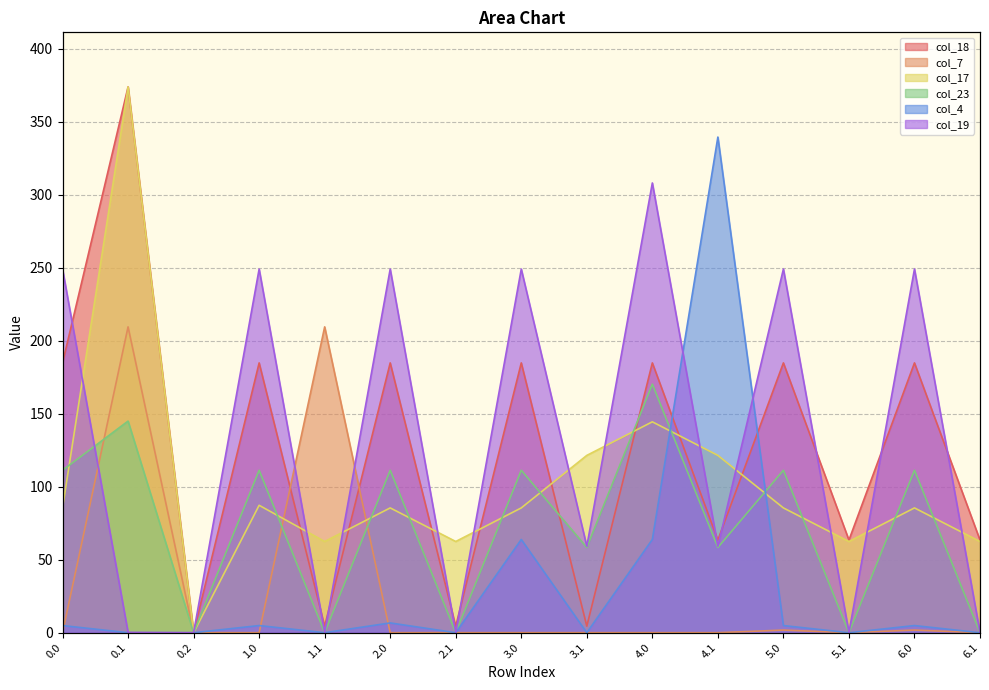

What is the label of the 2nd point from the right?

6.0